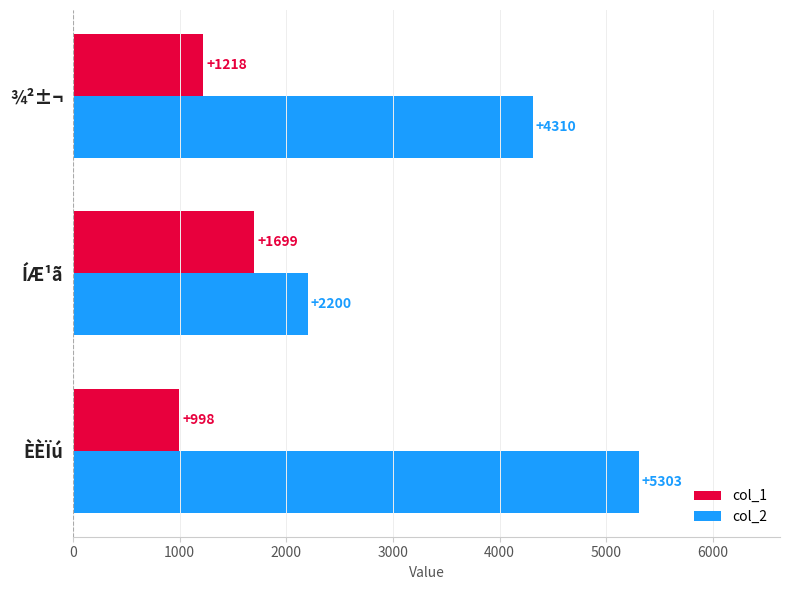

What value does the col_2 series have at ÈÈÏú?

5303